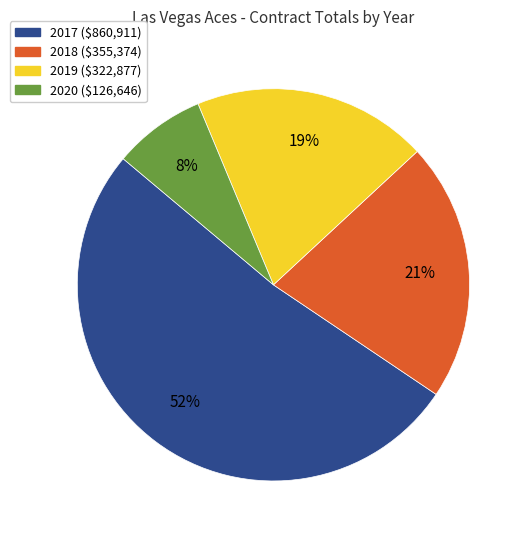

What is the smallest slice in the pie chart?

2020